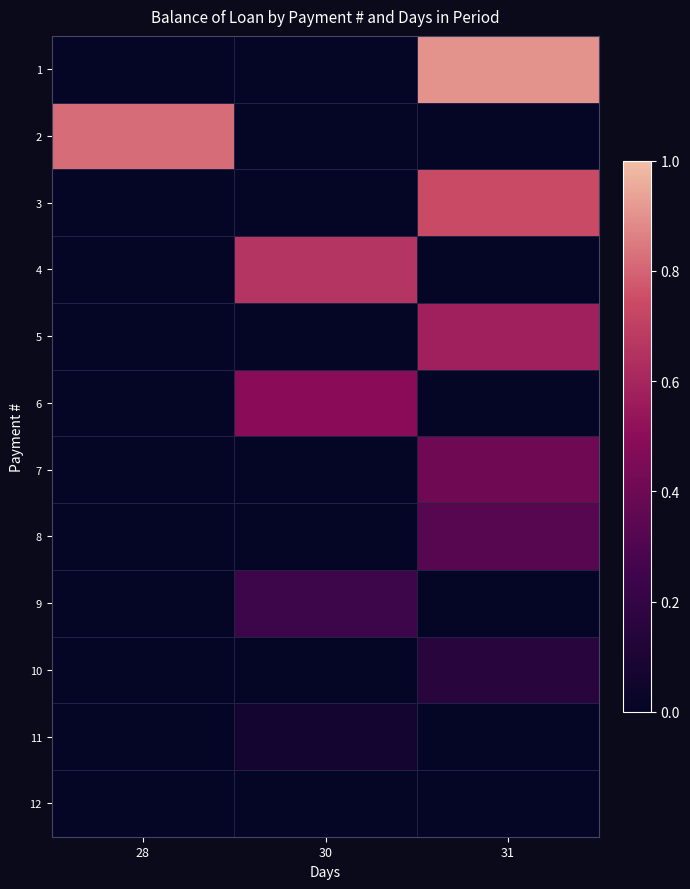

Which series has the largest range (max minus min)?

1